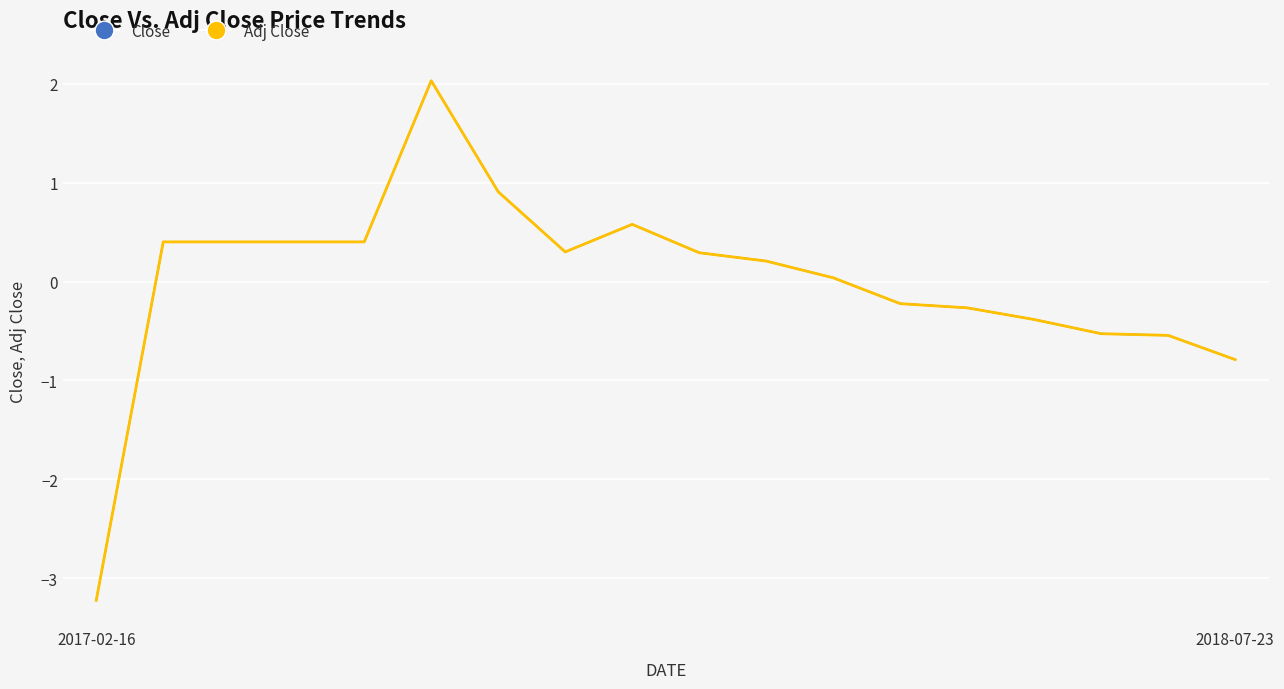

Is this an area chart (filled region under the line)?

No